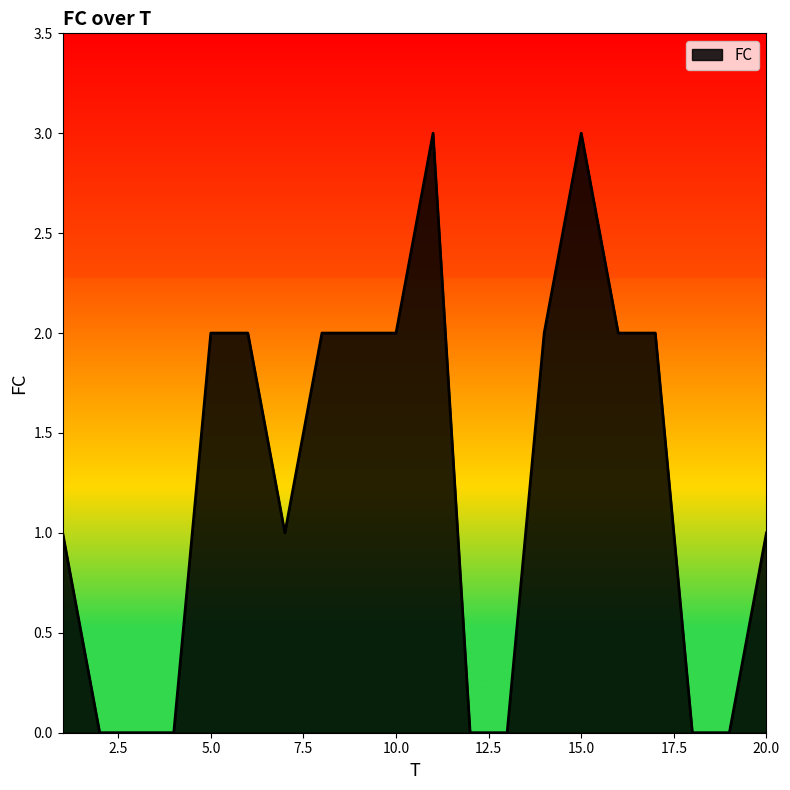

What is the greatest value displayed?

3